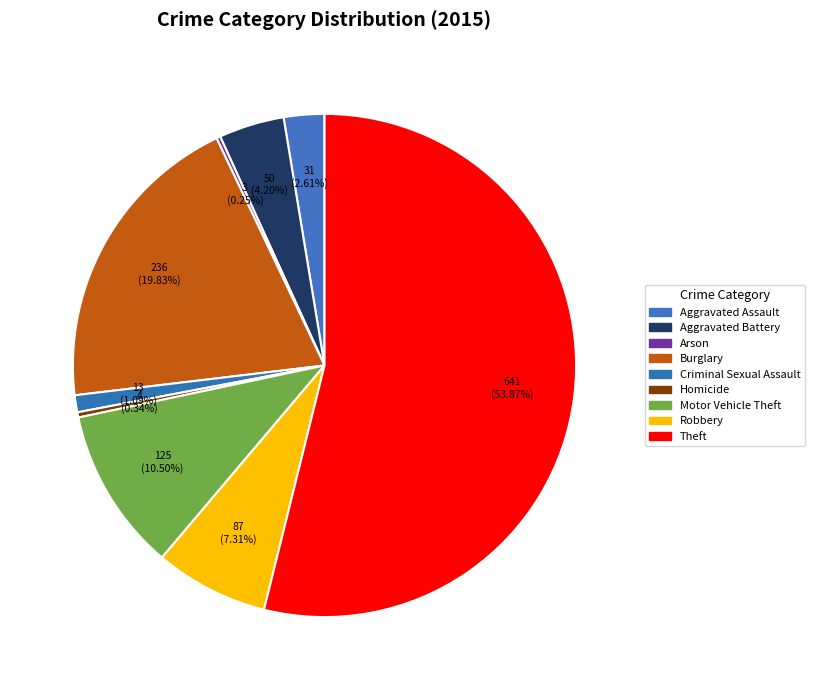

What portion of the pie excludes Aggravated Assault?

97.4%